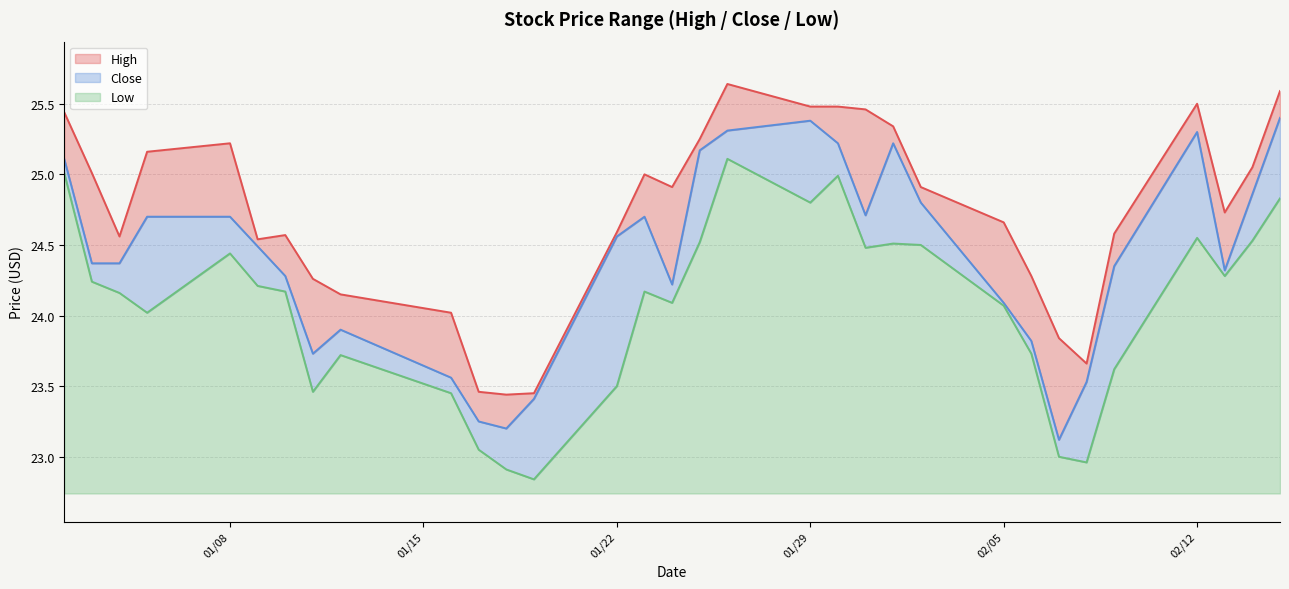

What is the highest value of the Low series?

2.4